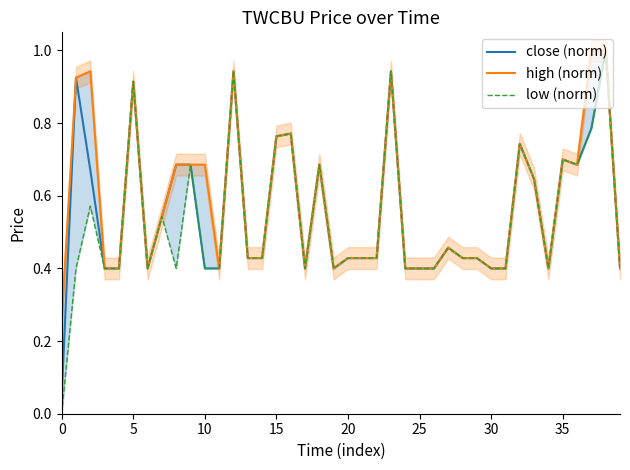

How many data points does each series have?

40